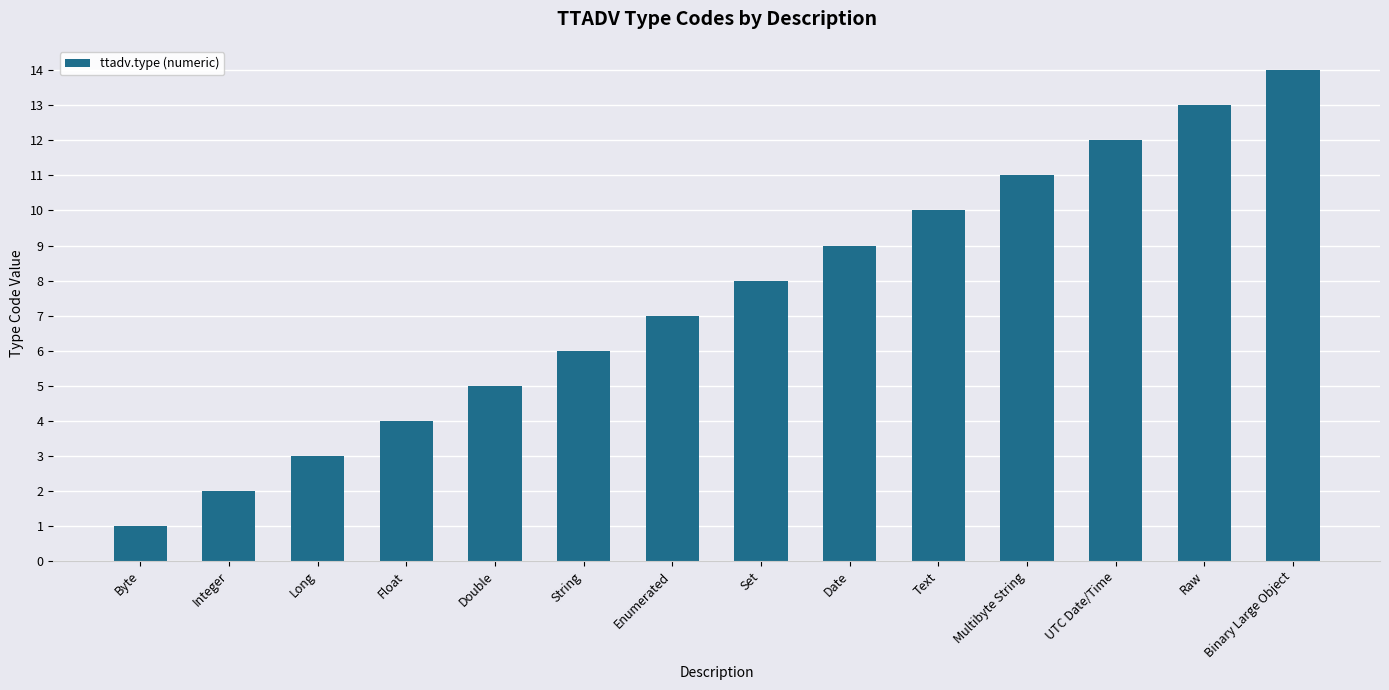

Which has a higher value, Raw or Long?

Raw